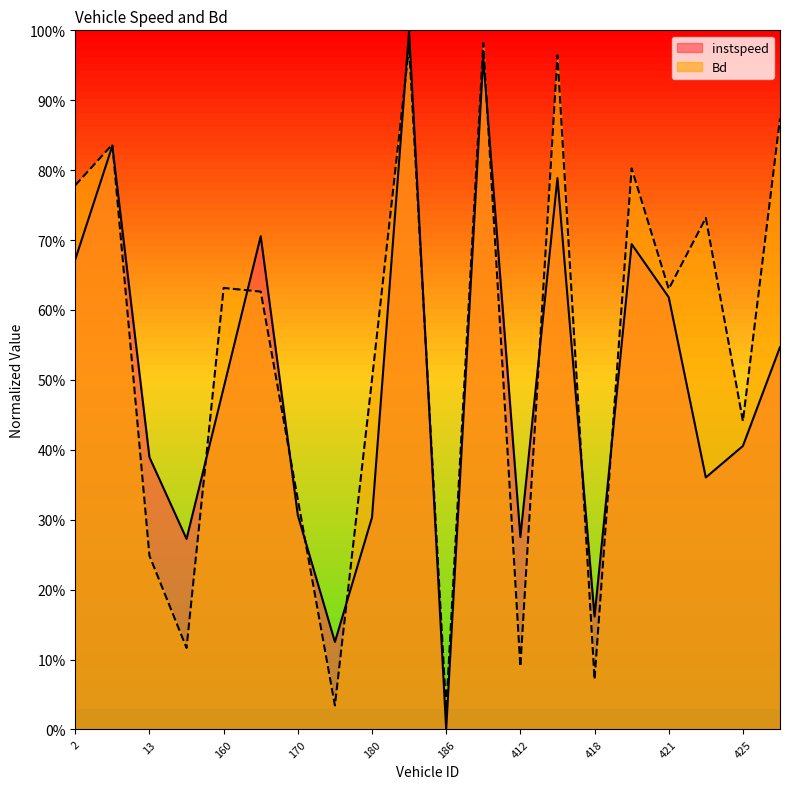

What is the value of the instspeed point at the 3rd from the left?

0.4